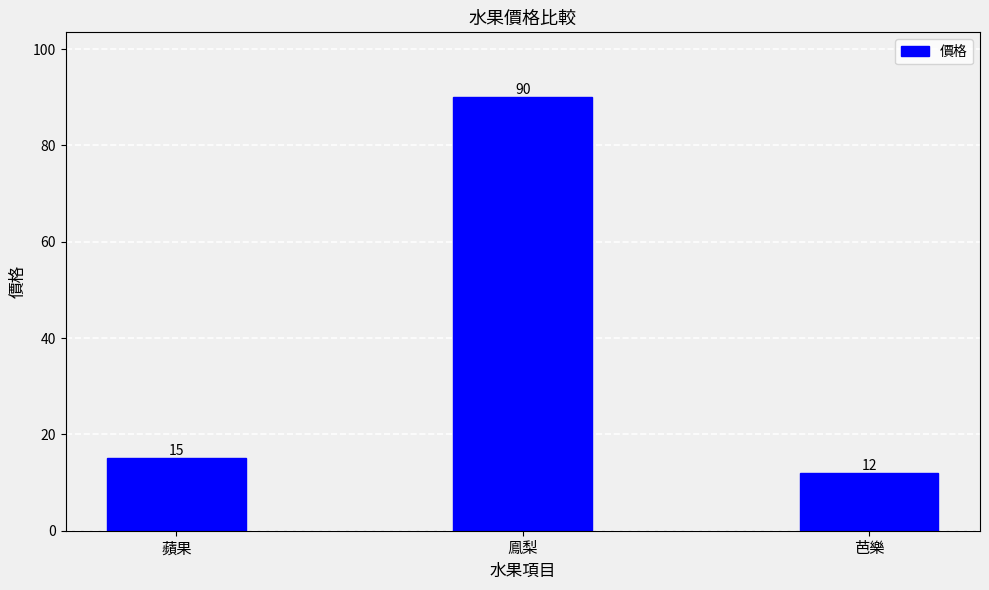

What is the minimum value shown in the chart?

12